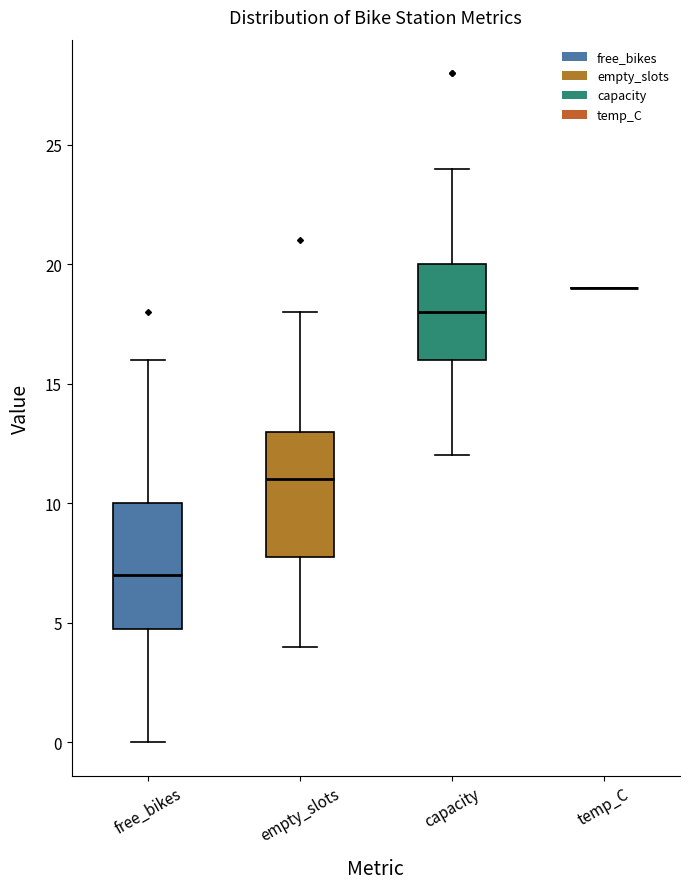

Reading left to right, transcribe this box plot: for each box, give where its median line is, the range the box spans, and where its two whiskers end, as read against the y-axis. The values are not printed on the chart, so give them approximately, as read against the axis.

free_bikes: median 7, box 5 to 10, whiskers 0 to 16
empty_slots: median 11, box 8 to 13, whiskers 4 to 18
capacity: median 18, box 16 to 20, whiskers 12 to 24
temp_C: box collapsed to a line at 19, whiskers 19 to 19